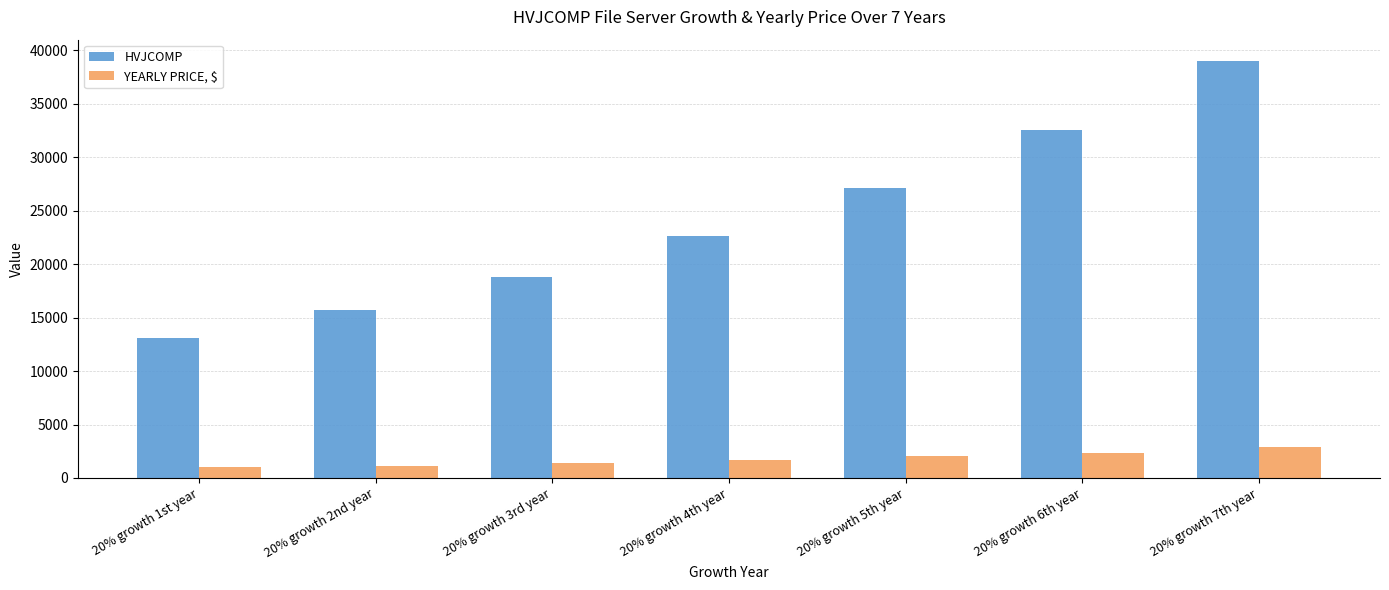

At which label is HVJCOMP closest to 26068?

20% growth 5th year